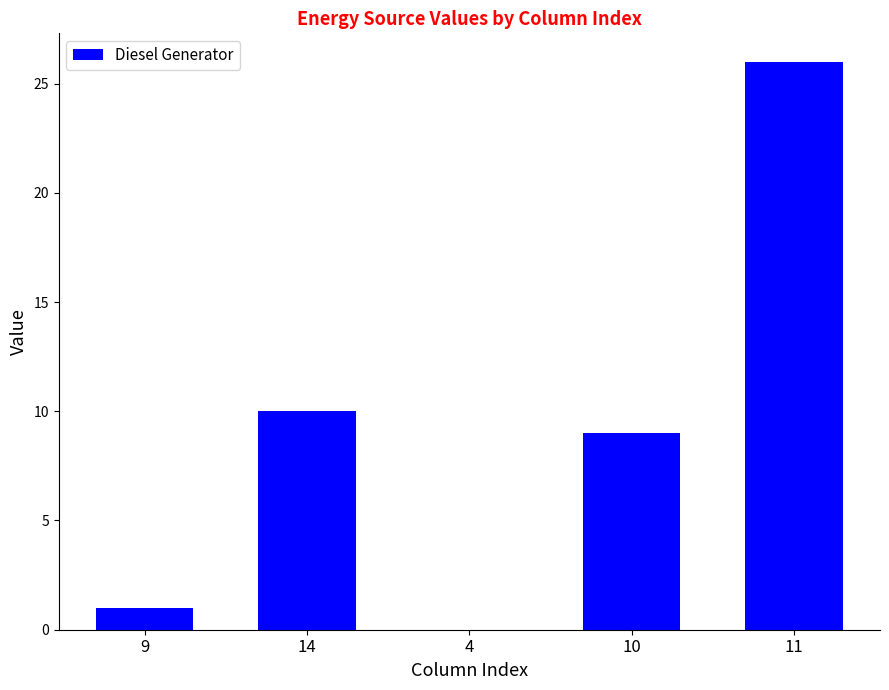

Count the number of categories in the chart.

5